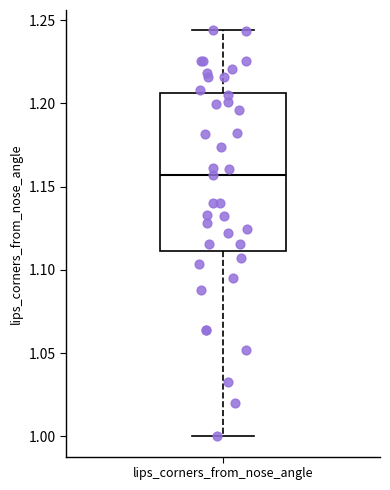

Transcribe this box plot: give where the median line is, the range the box spans, and where the two whiskers end, as read against the y-axis. The values are not printed on the chart, so give them approximately, as read against the axis.

median 1.155, box 1.110 to 1.205, whiskers 1.000 to 1.245